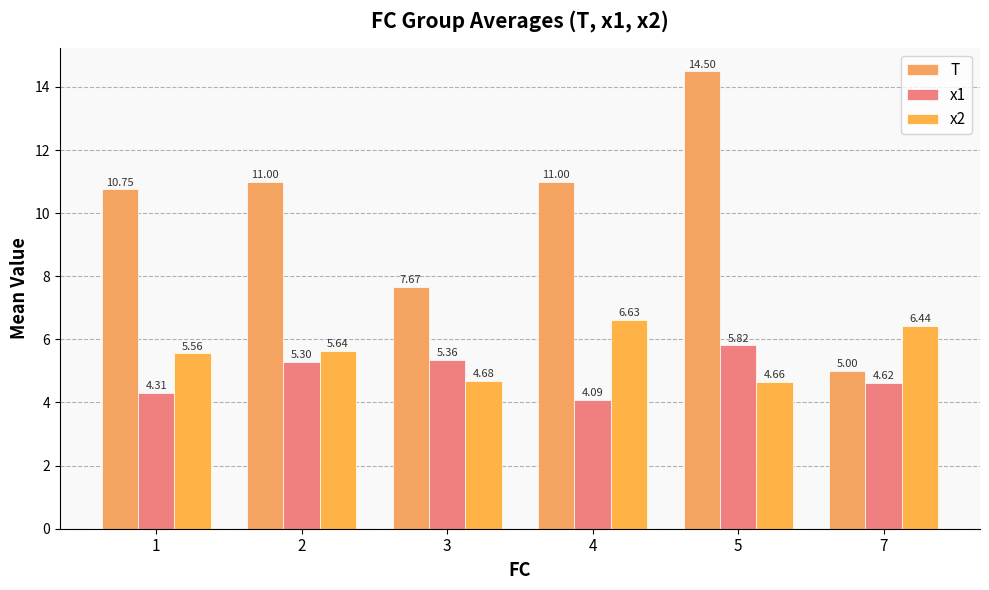

How many categories are shown in the chart?

6